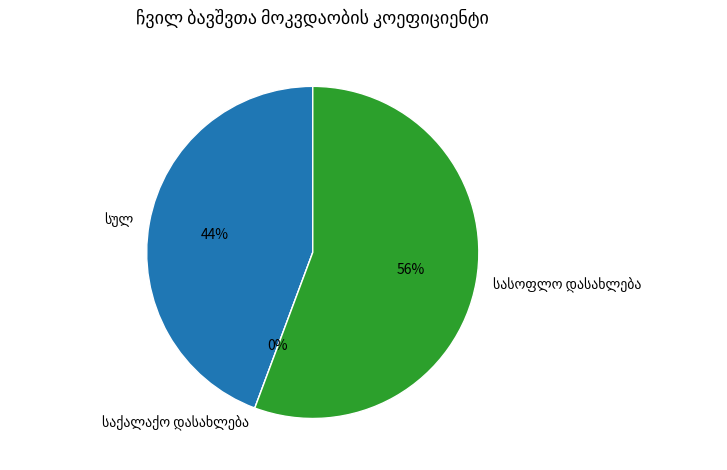

To the nearest percent, what percentage of the pie is სასოფლო დასახლება?

56%